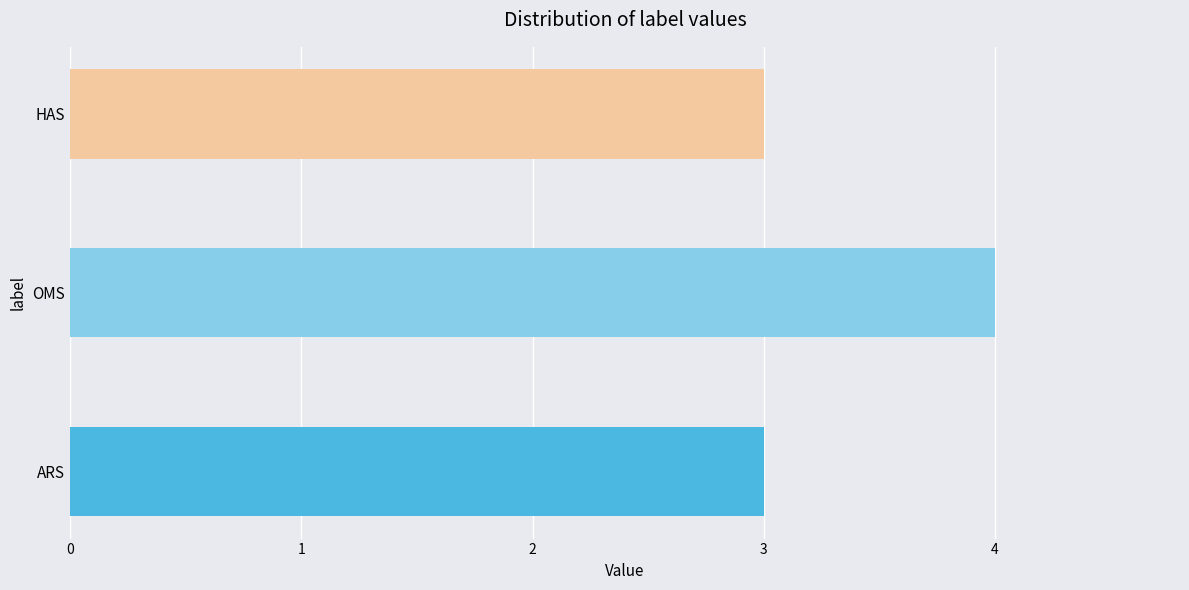

Count the values in the range 3 to 4.

3